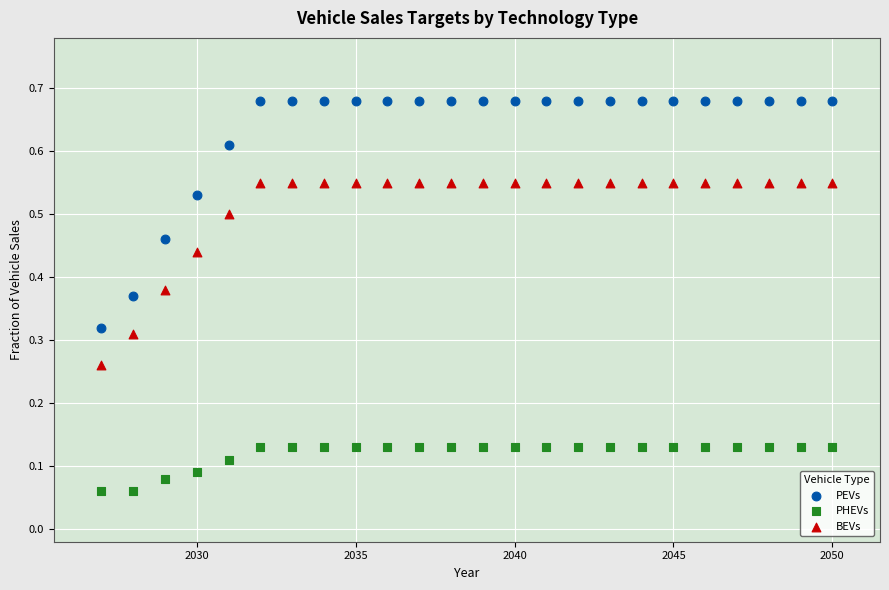

Which series reaches the minimum Y coordinate?

PHEVs